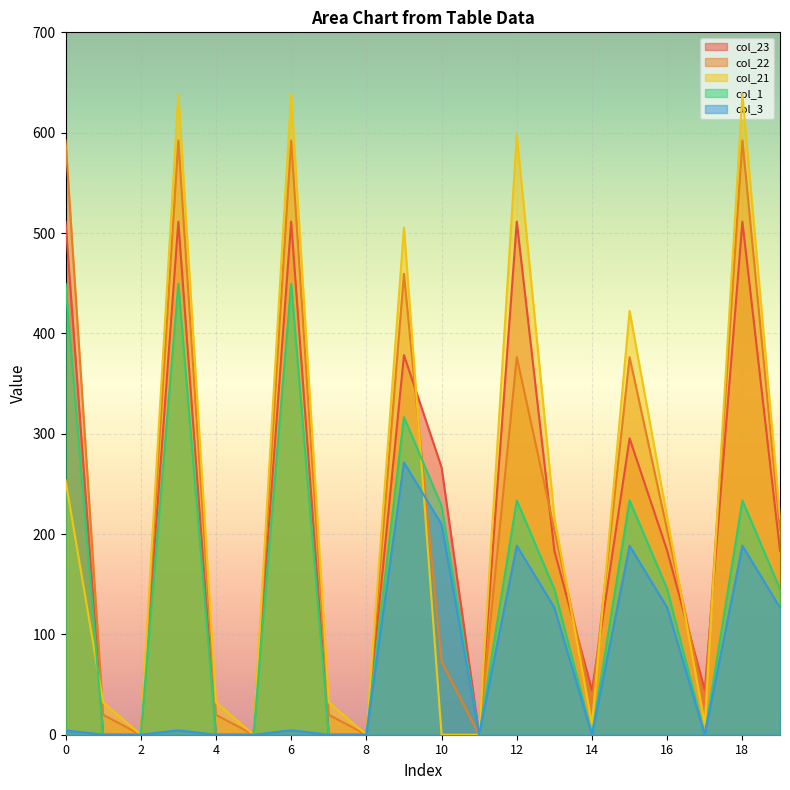

True or false: col_3 has a value of 4.4 at 6.

True